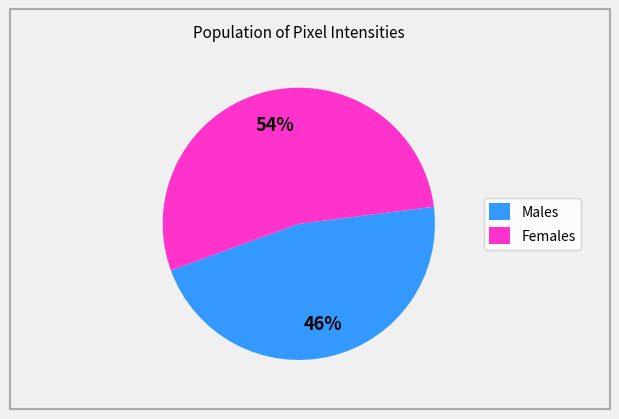

To the nearest percent, what percentage of the pie is Females?

54%